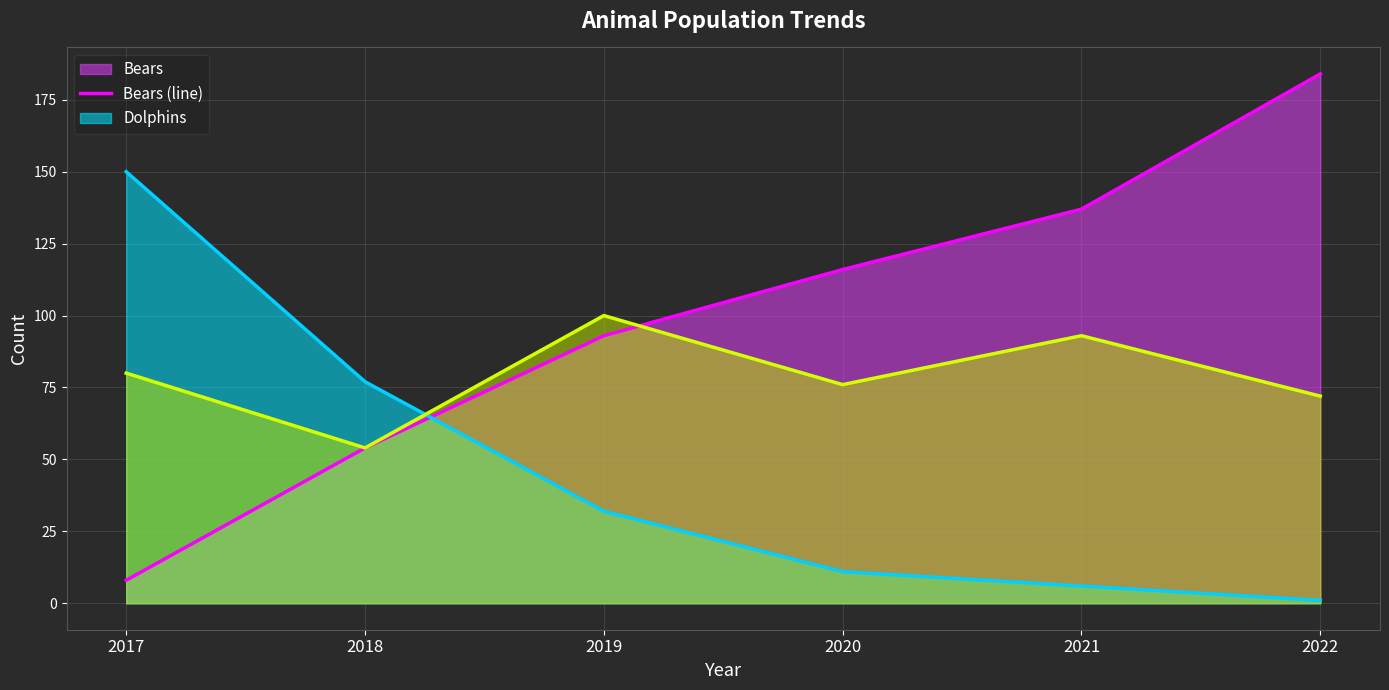

How many values in the Whales (line) series are below 80?

3